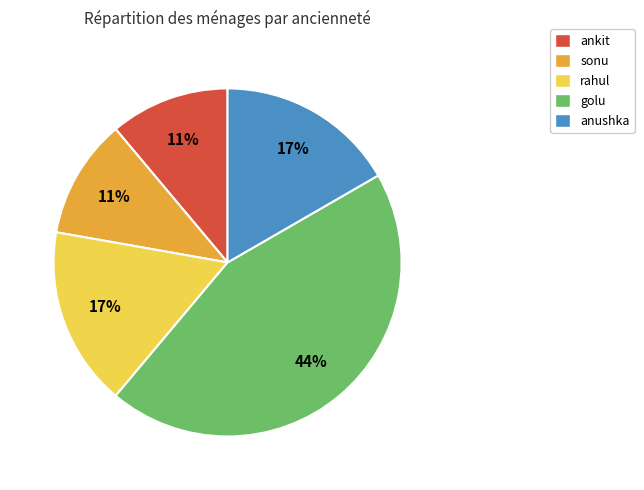

To the nearest percent, what is the average slice percentage?

20%